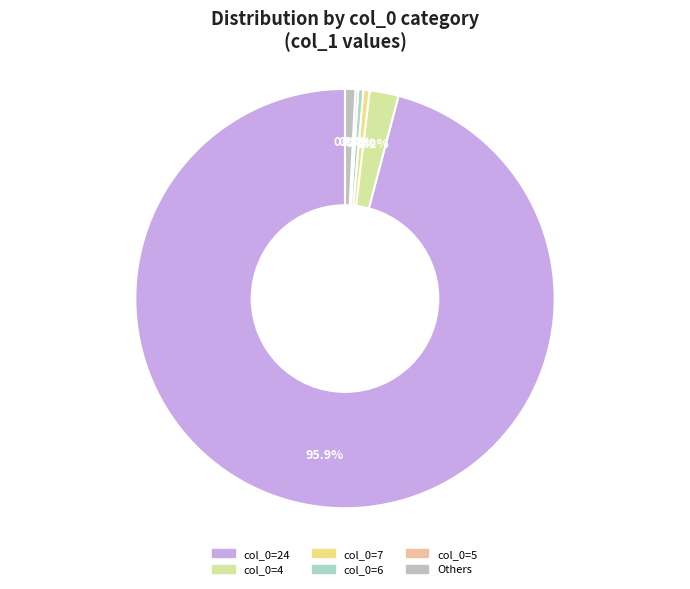

Which category has the biggest portion of the pie?

24